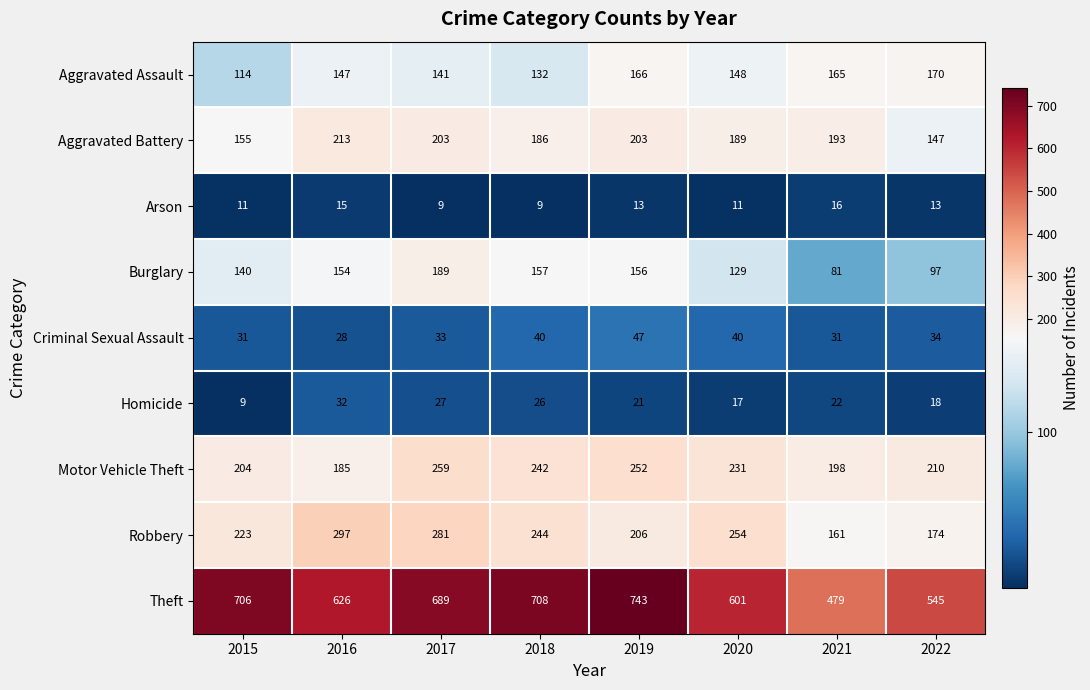

At which label does Aggravated Assault reach its minimum?

2015